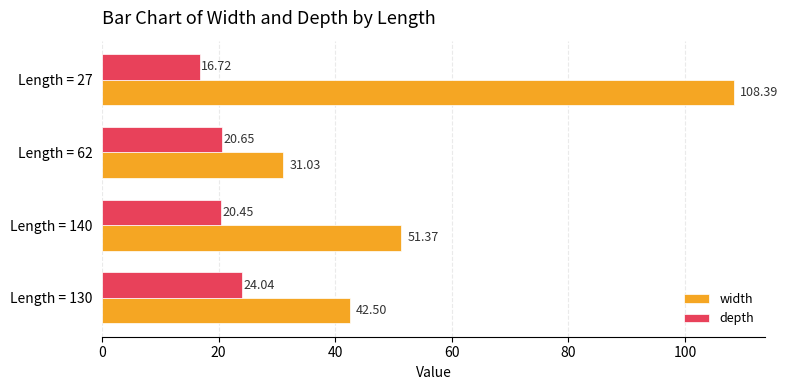

At how many categories does at least one series exceed 63?

1